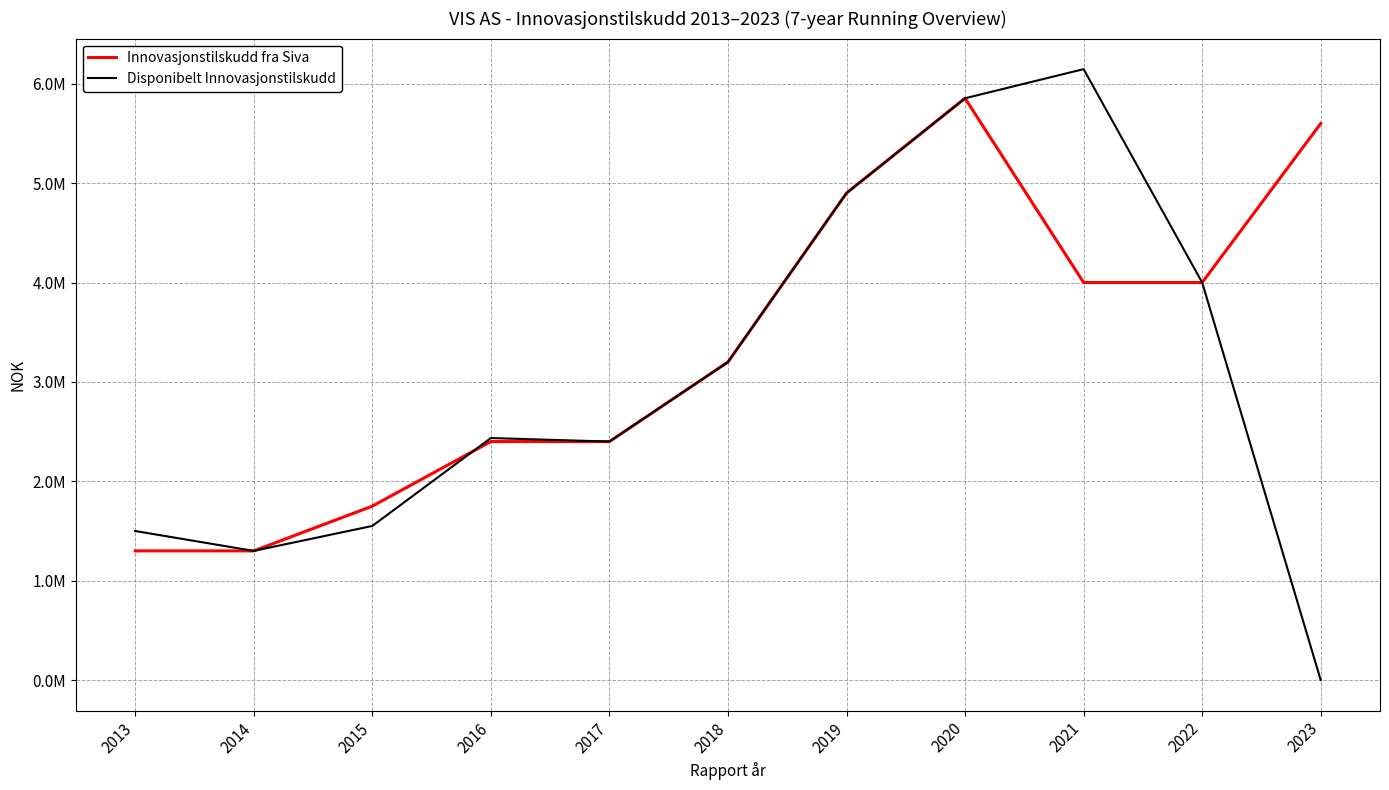

Which series changed the most between 2013 and 2016?

Innovasjonstilskudd fra Siva